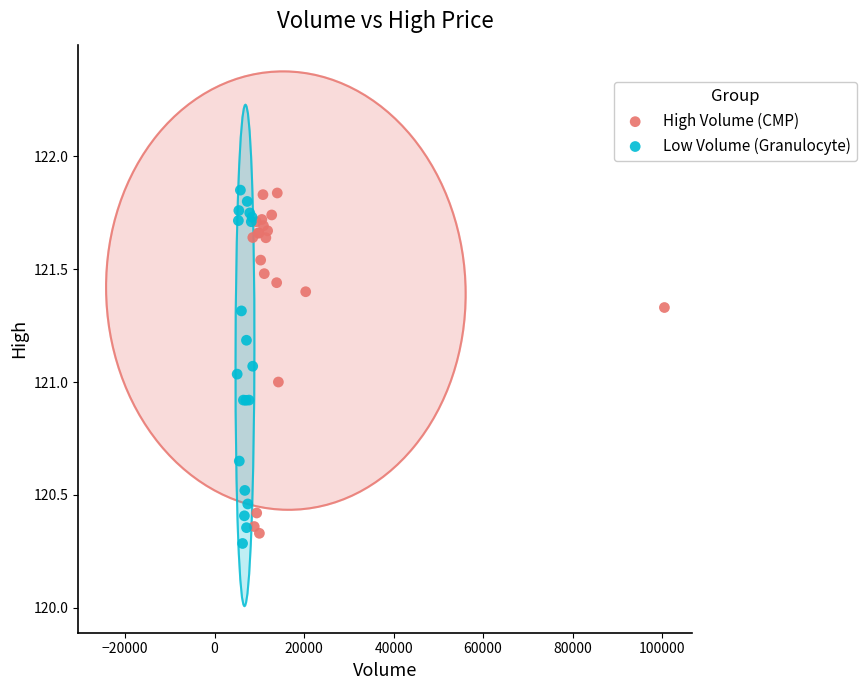

Which series has the widest spread of Y values?

Low Volume (Granulocyte)